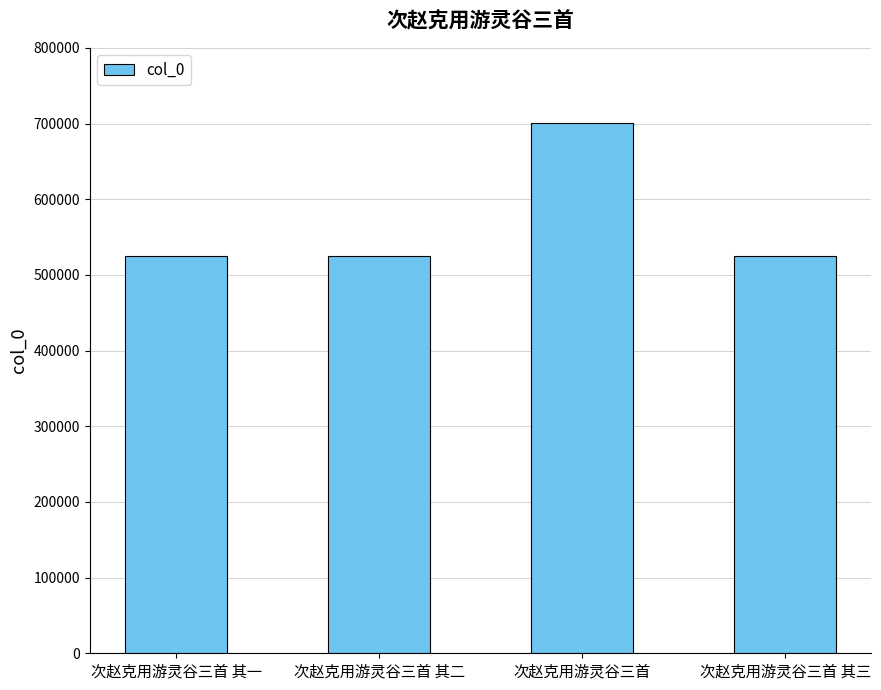

Where does the data first go above 525040?

次赵克用游灵谷三首